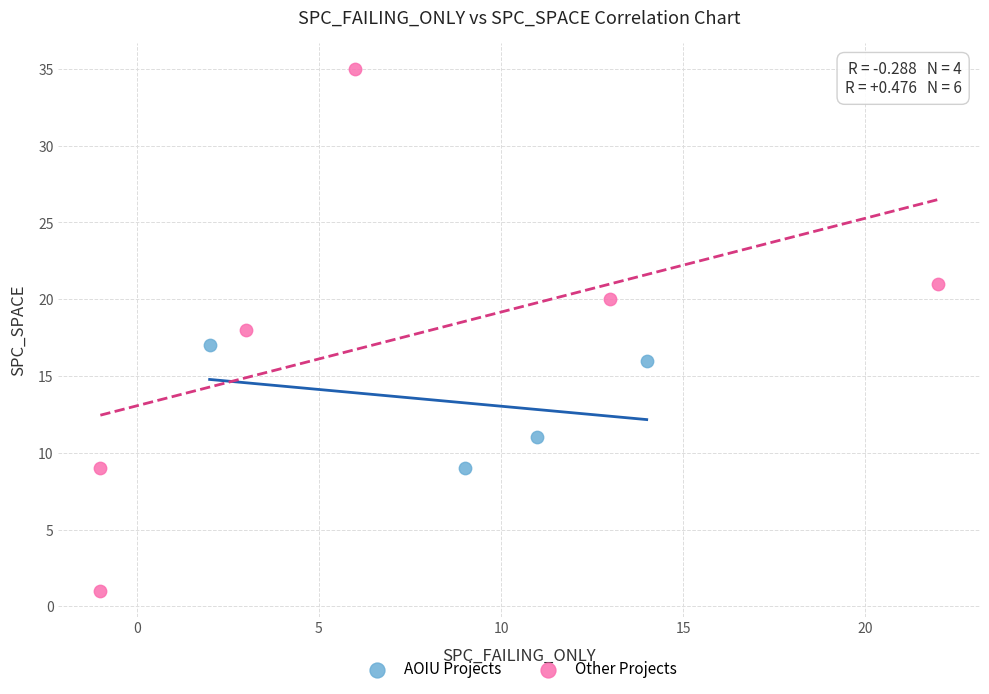

Which series contains the highest Y value?

Other Projects